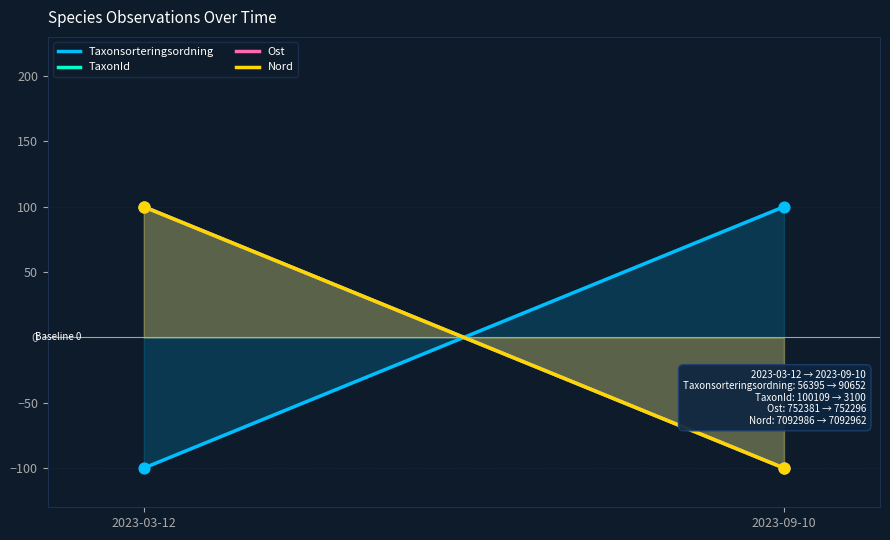

At how many categories does at least one series exceed 77?

2